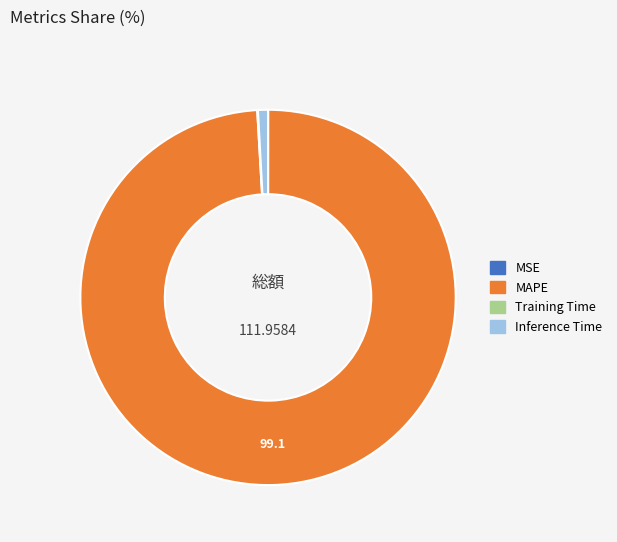

Does any single category account for the majority?

Yes